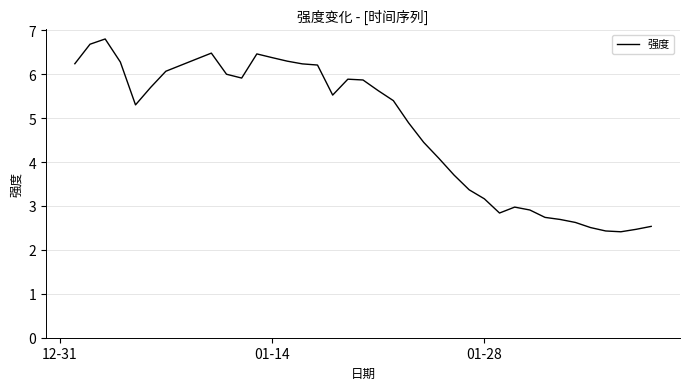

Reading right to left, extract all data points from this chart.

2.5	2.5	2.4	2.4	2.5	2.6	2.7	2.7	2.9	3.0	2.8	3.2	3.4	3.7	4.1	4.4	4.9	5.4	5.6	5.9	5.9	5.5	6.2	6.2	6.3	6.4	6.5	5.9	6.0	6.5	6.3	6.1	5.7	5.3	6.3	6.8	6.7	6.2